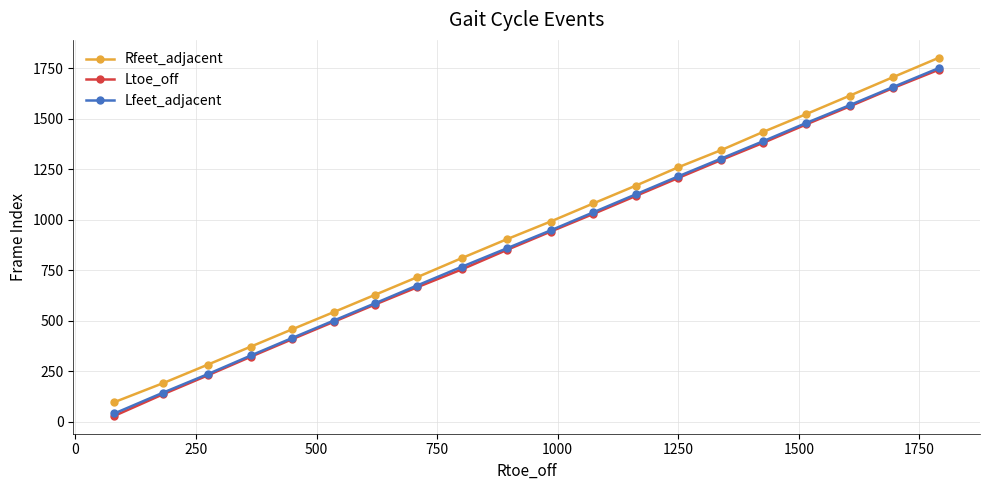

True or false: Lfeet_adjacent has more than 2 interior local peaks.

False